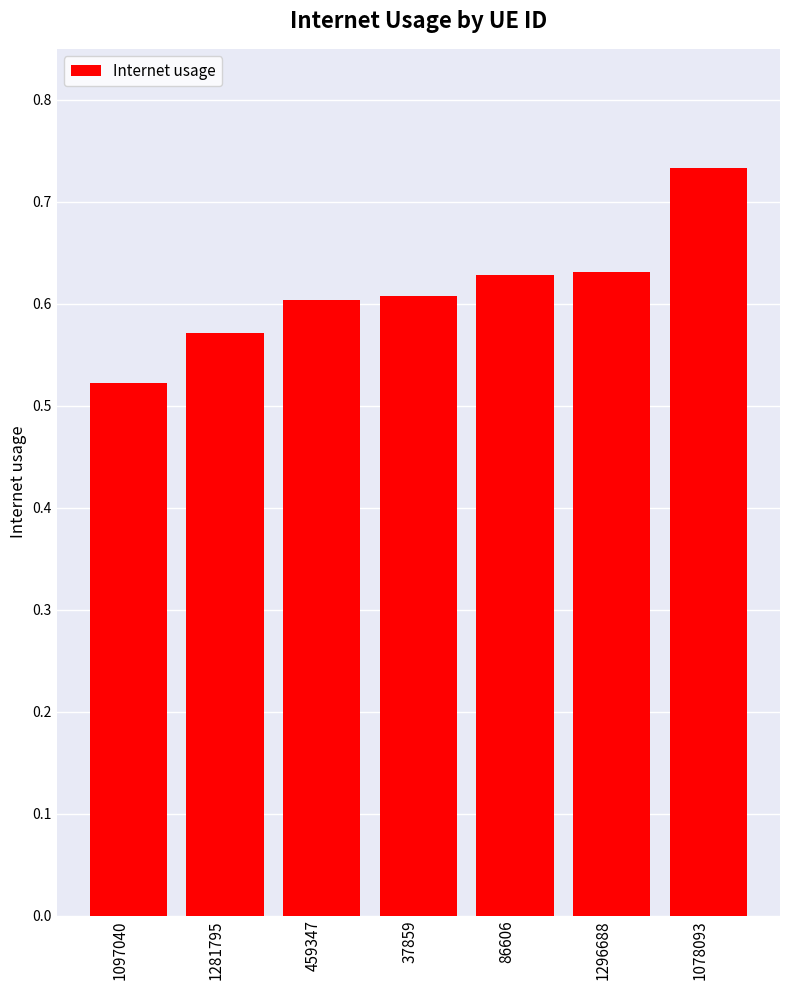

Which category has the highest value across all series?

1078093